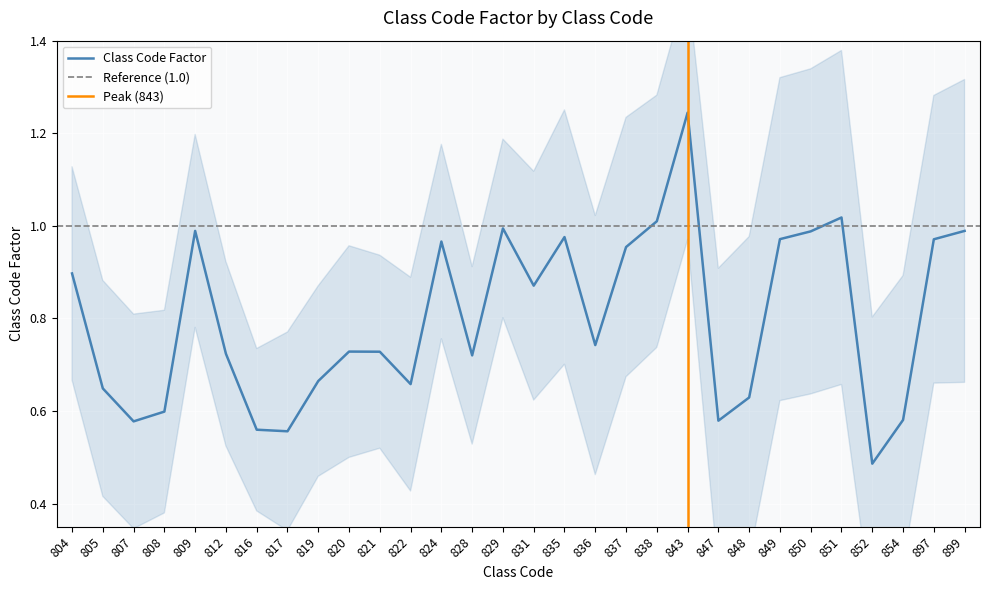

Count the number of categories in the chart.

30